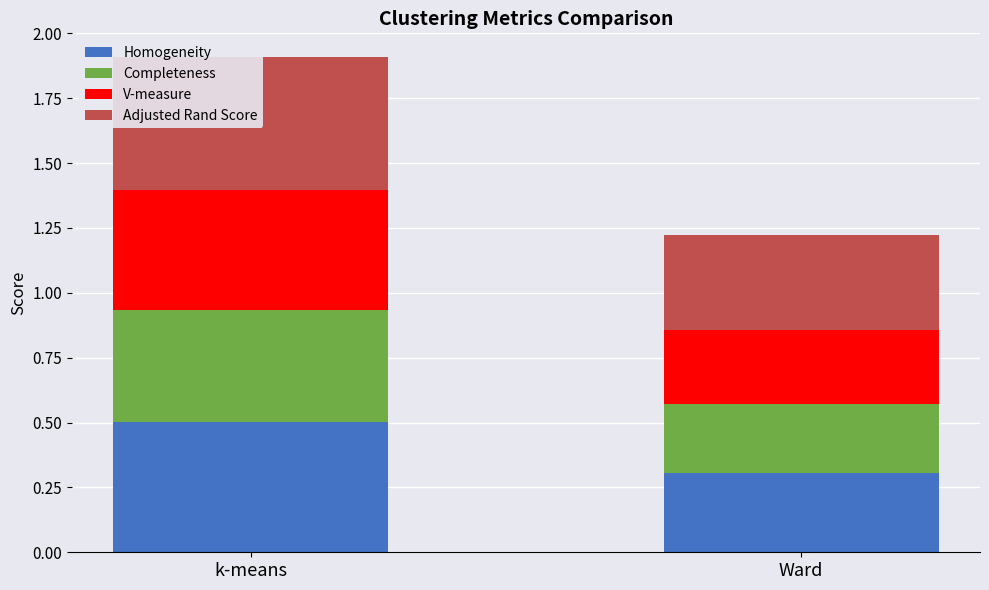

How many bars are there in total?

8